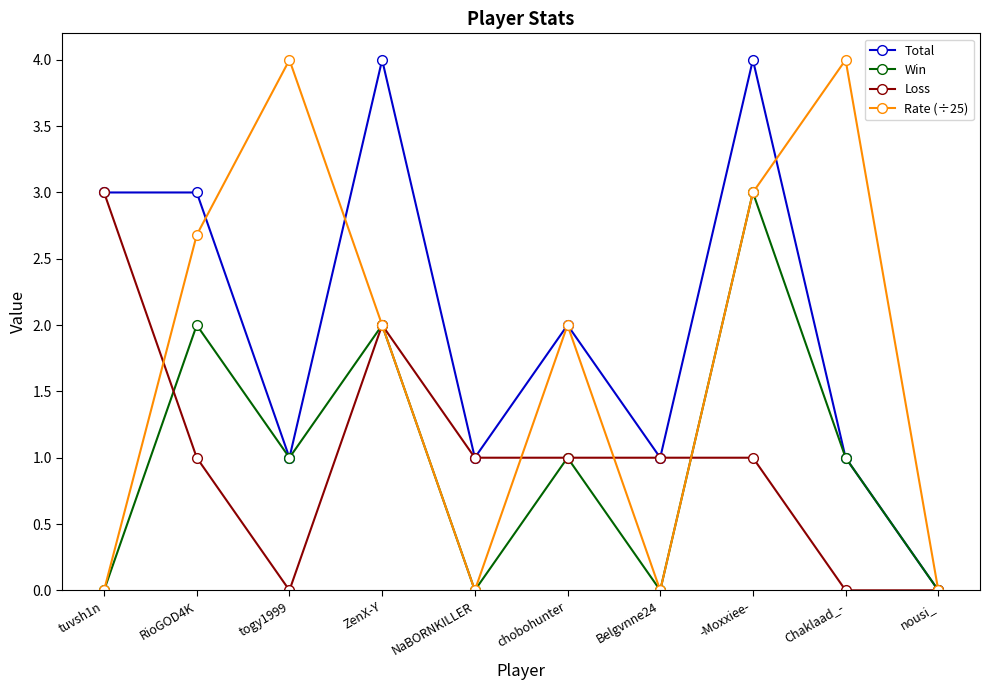

What is the highest value of the Rate (÷25) series?

4.0